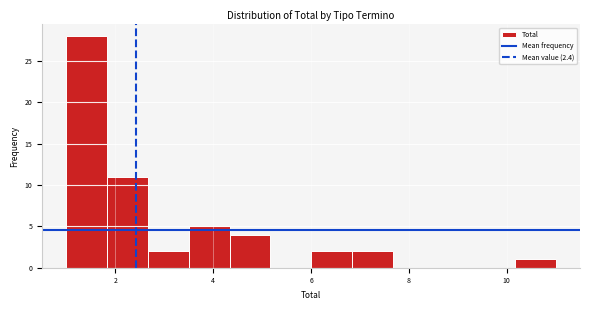

Reading left to right, transcribe this chart: for each bar, give the range it covers on the x-axis and its height. Neither the bar edges nor the heights are printed on the chart, so give them approximately, as read against the axes.

1.0 to 1.8: 28
1.8 to 2.6: 11
2.6 to 3.6: 2
3.6 to 4.4: 5
4.4 to 5.2: 4
5.2 to 6.0: 0
6.0 to 6.8: 2
6.8 to 7.6: 2
7.6 to 8.6: 0
8.6 to 9.4: 0
9.4 to 10.2: 0
10.2 to 11.0: 1